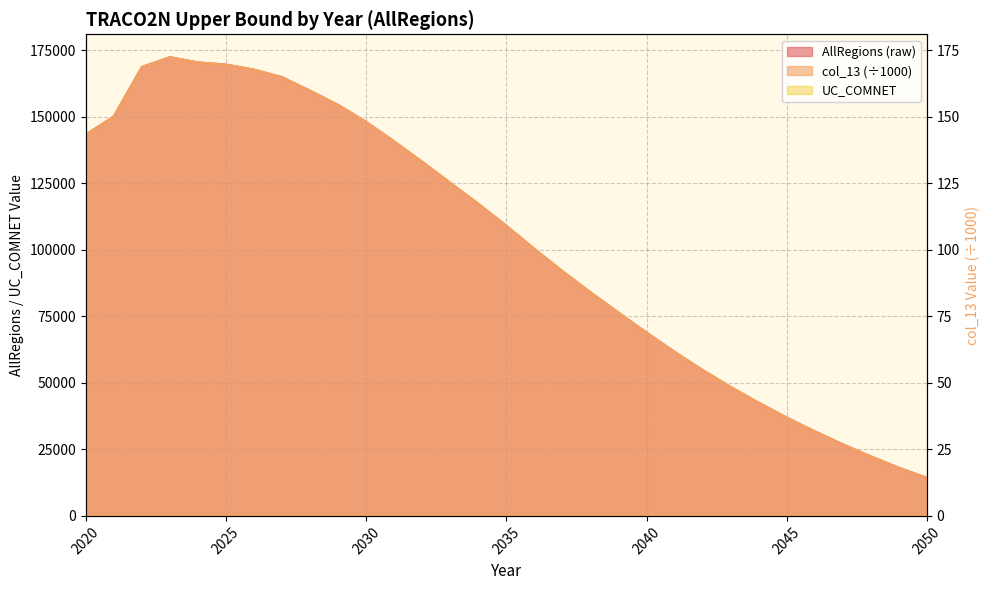

What is the value of the col_13 point at the 20th from the left?

76.4